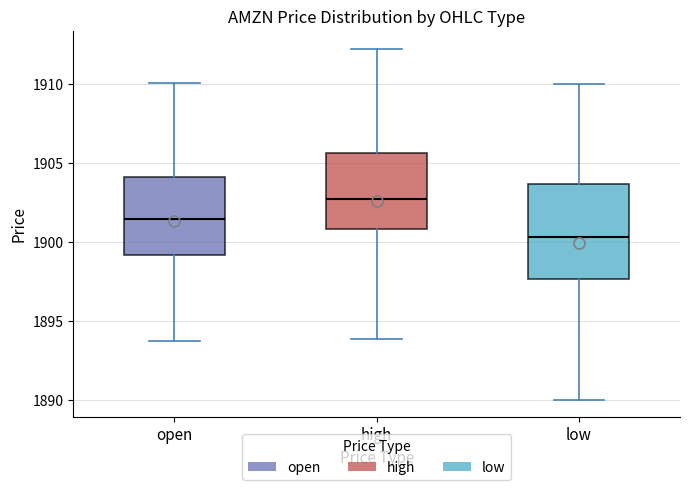

Which box is the tallest, from its lower edge to its upper edge?

low